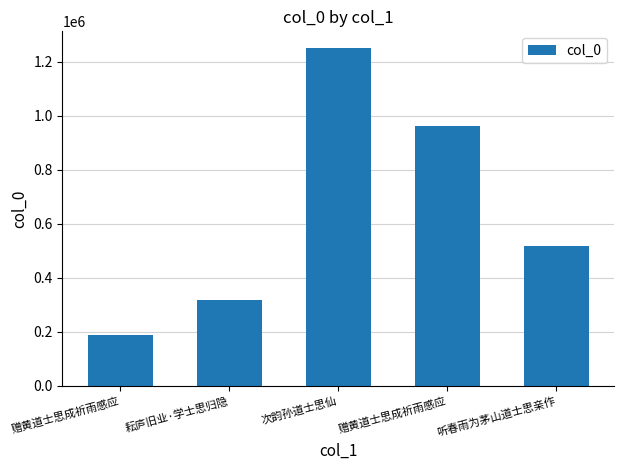

Where is the data nearest to the value 718819?

听春雨为茅山道士思亲作